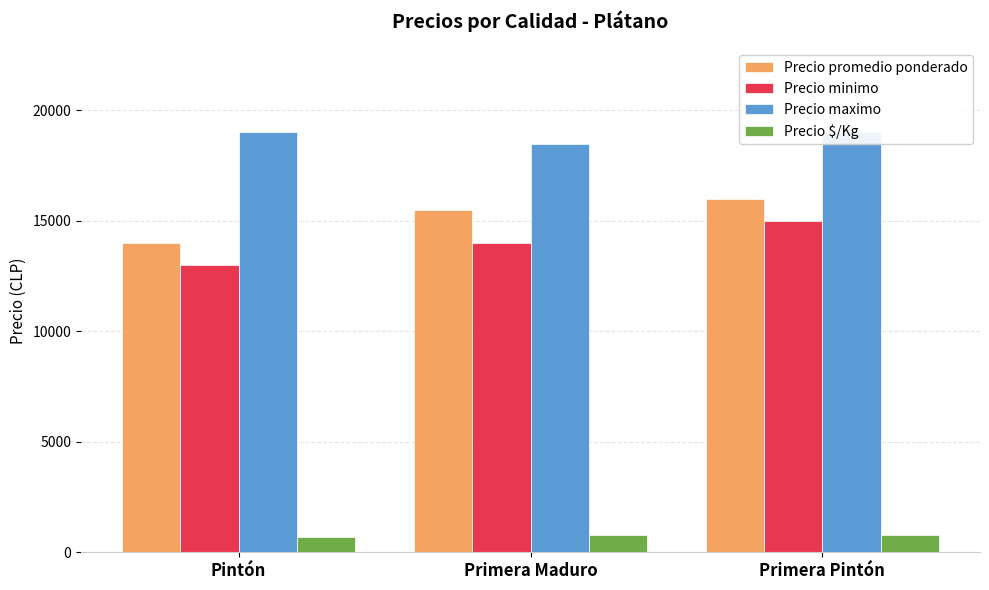

How many data points in Precio minimo are less than 14000?

1